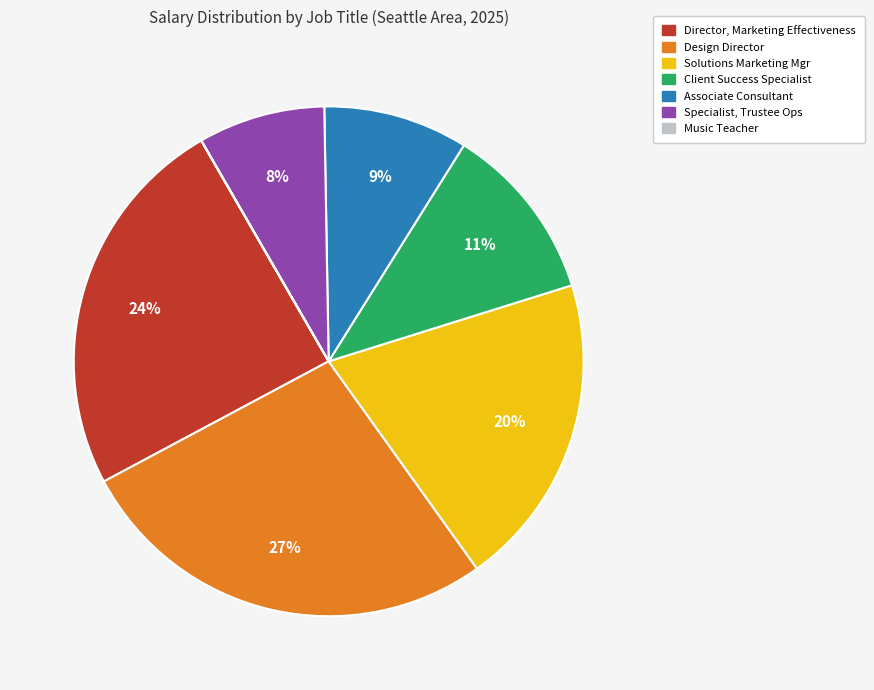

Does any single category account for the majority?

No